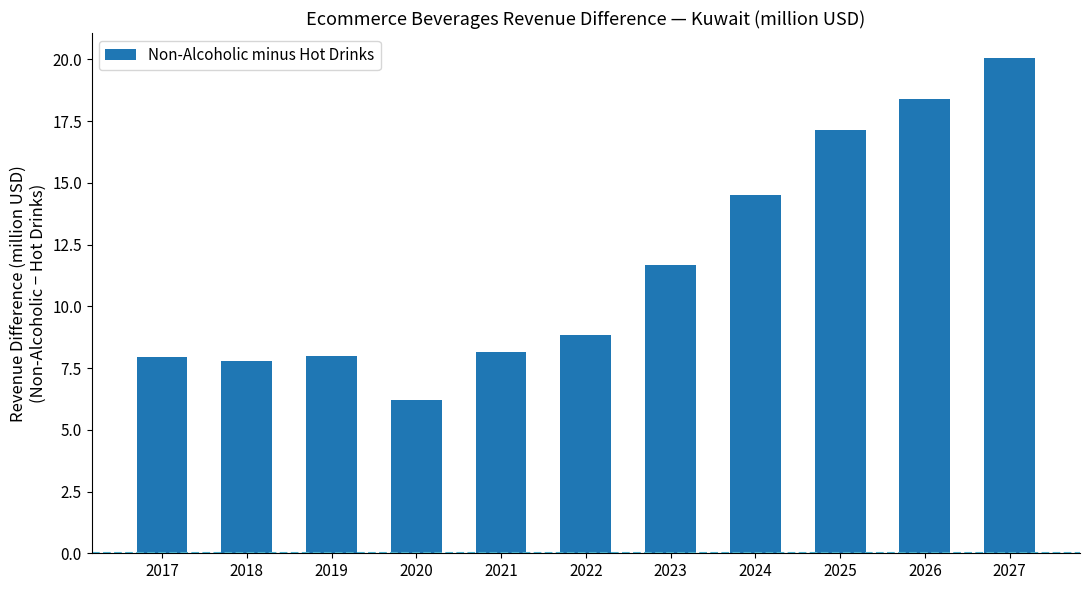

Does the chart contain any negative values?

No